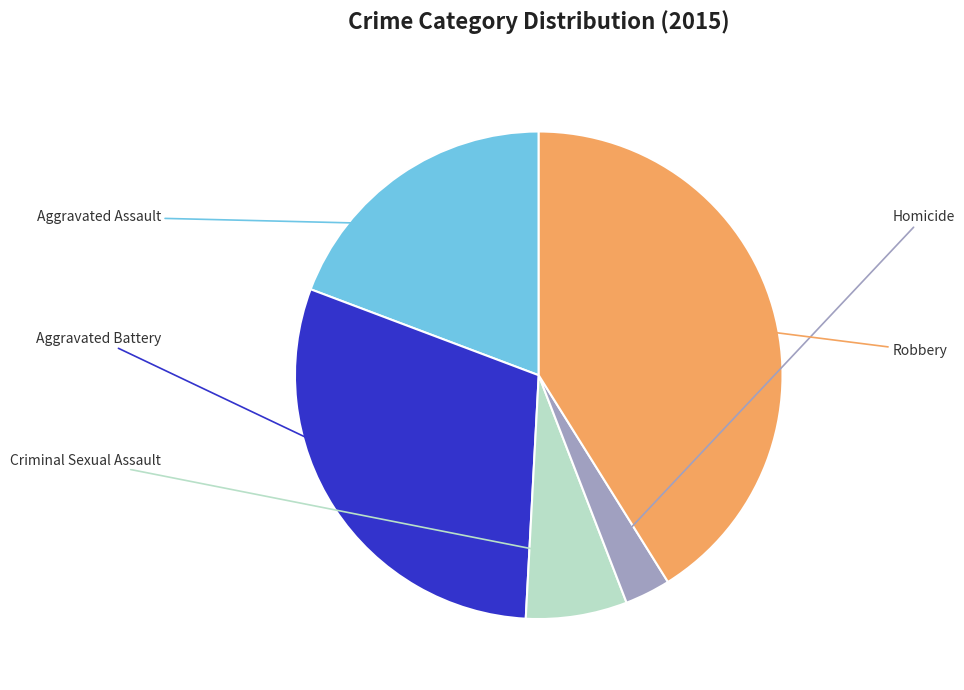

Is there a majority slice in this chart?

No